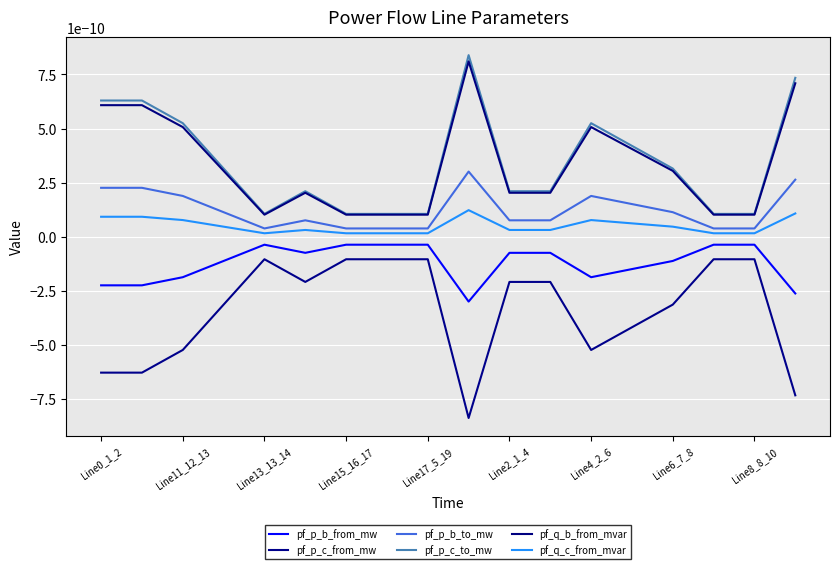

Is this an area chart (filled region under the line)?

No